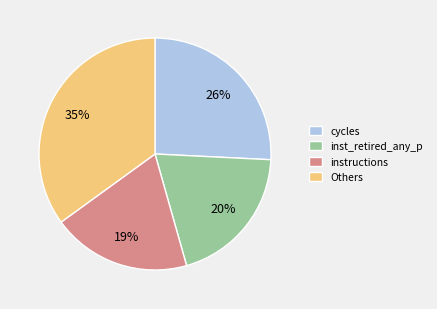

Does Others account for over 50% of the chart?

No